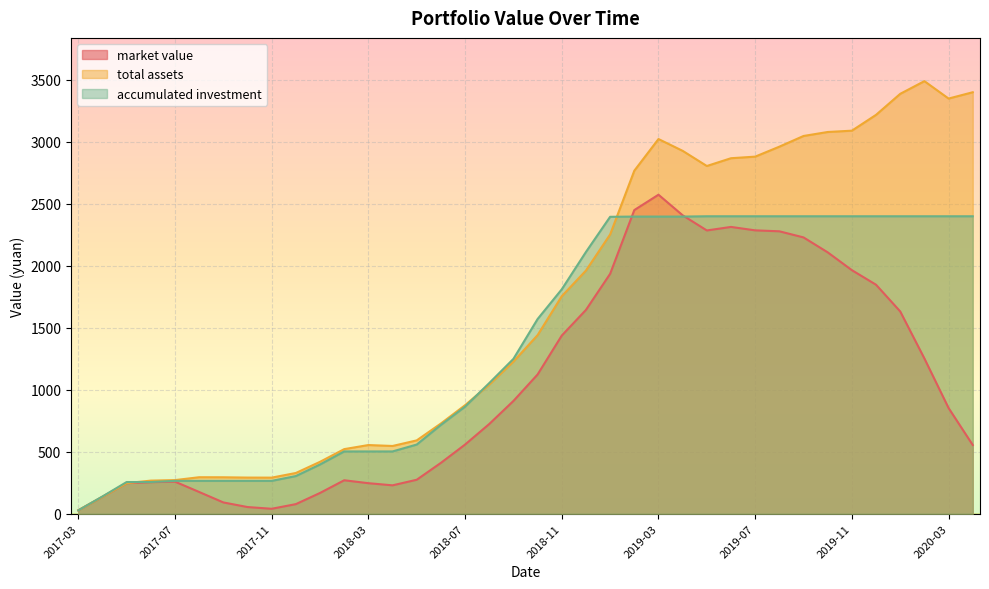

What are all the series names shown in the legend?

market value, total assets, accumulated investment